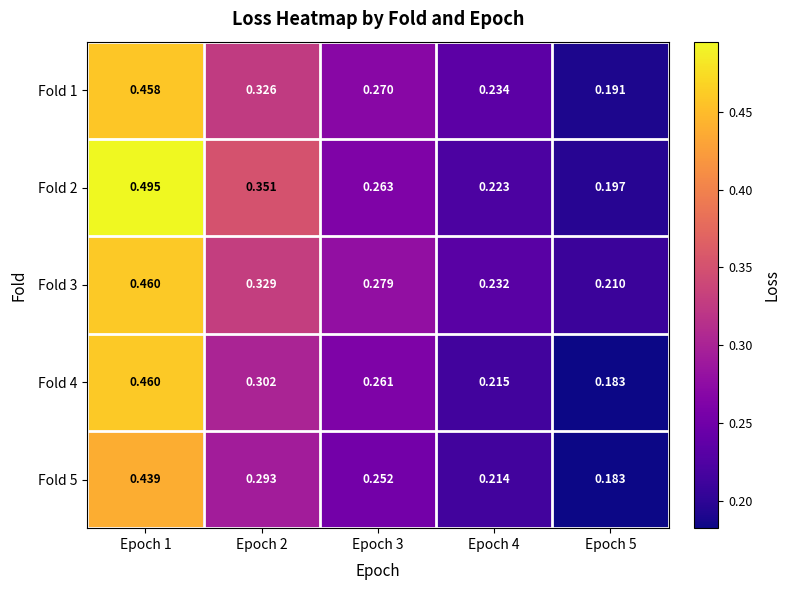

Is the value of Fold 1 at Epoch 3 greater than the value of Fold 5 at Epoch 2?

No